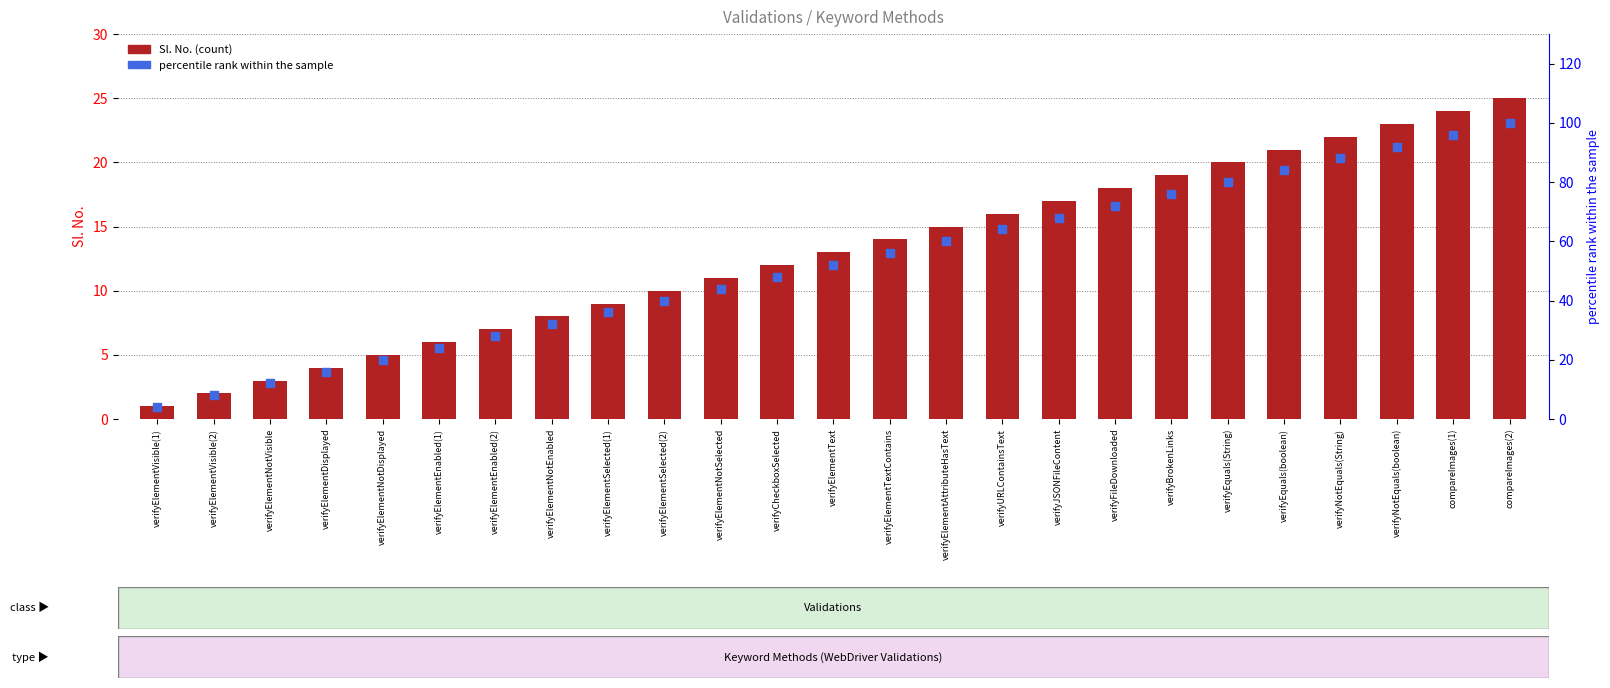

At how many categories does at least one series exceed 99?

1